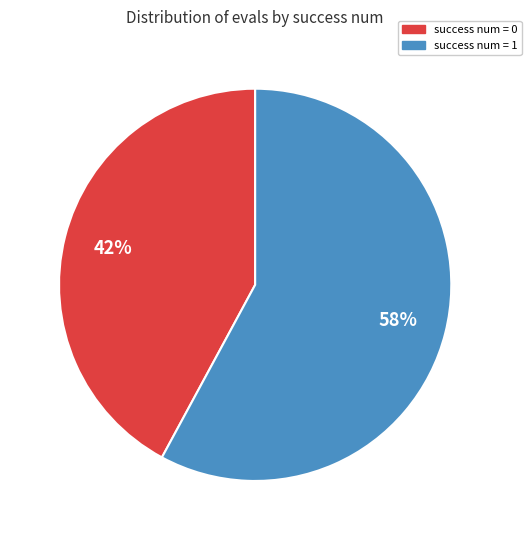

Is there a majority slice in this chart?

Yes